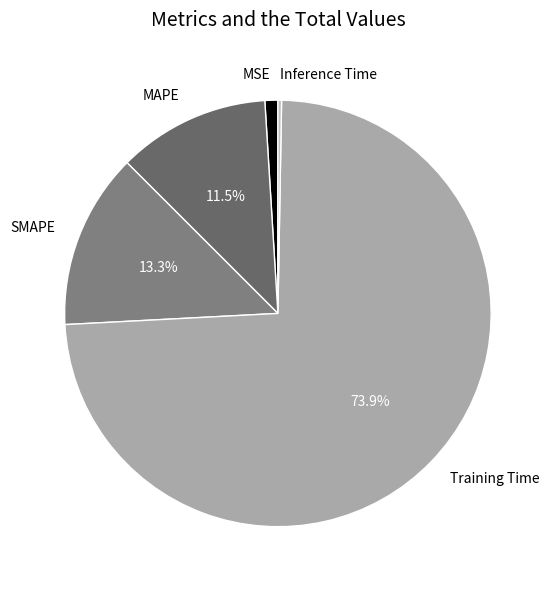

Is the sum of MAPE and SMAPE greater than half?

No